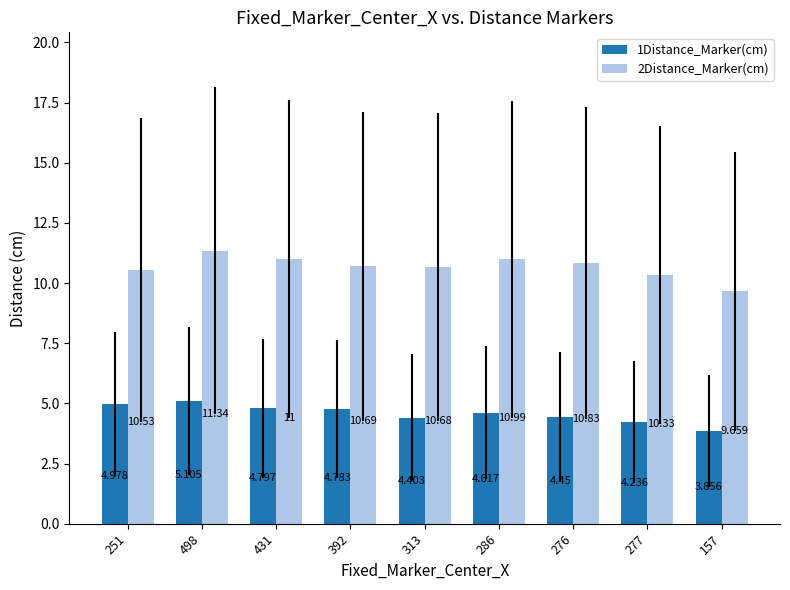

What is the difference between the maximum and minimum values in the 2Distance_Marker(cm) series?

1.7